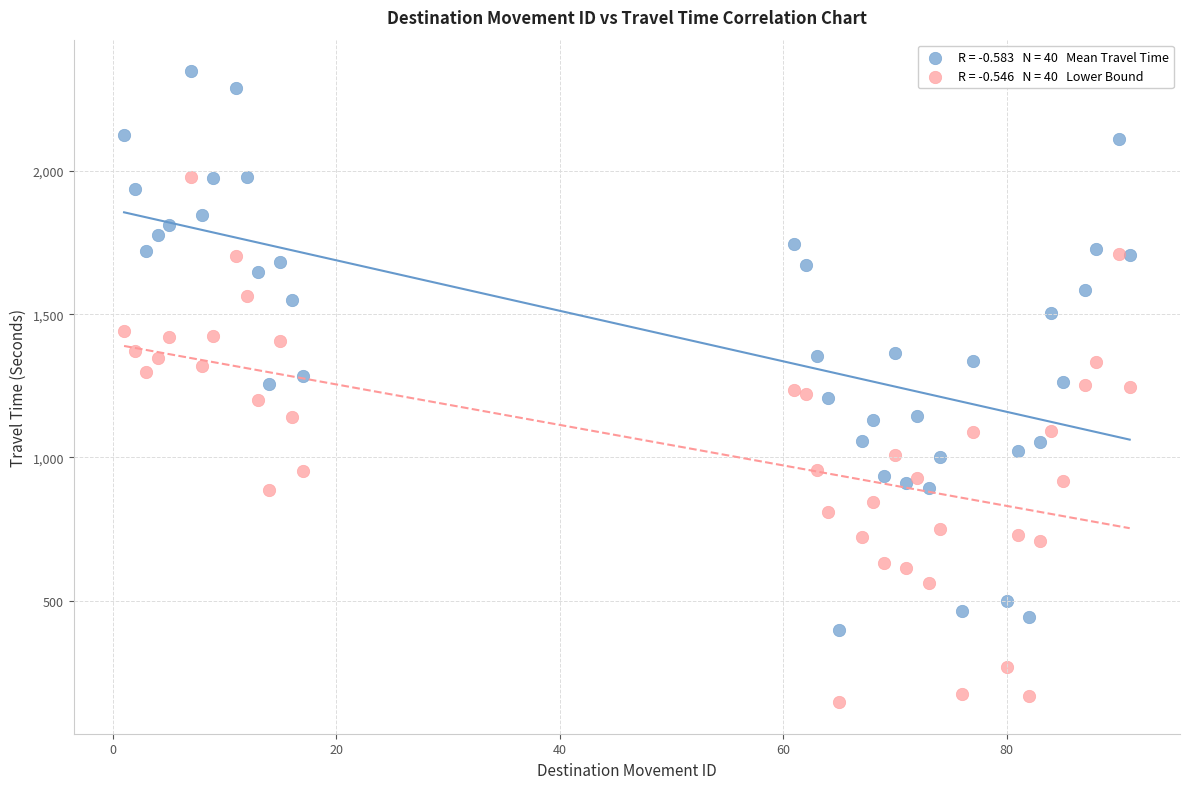

Across all data points, what is the range of X values (max minus min)?

90